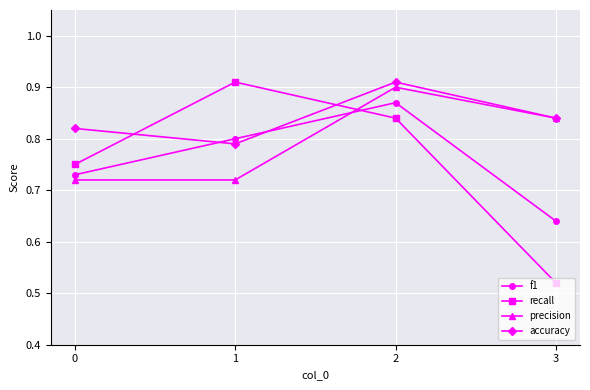

At which category does f1 reach its first local peak?

2